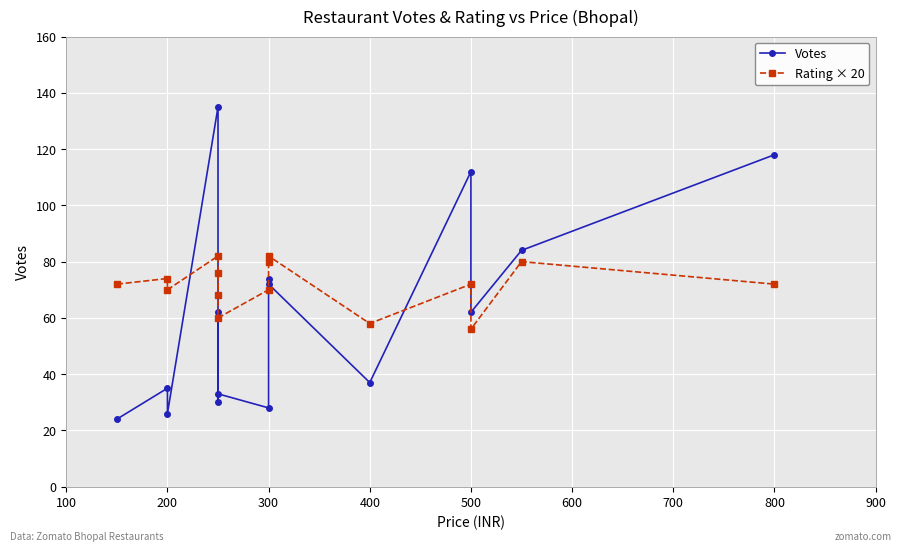

True or false: Votes and Rating × 20 cross at least once.

True